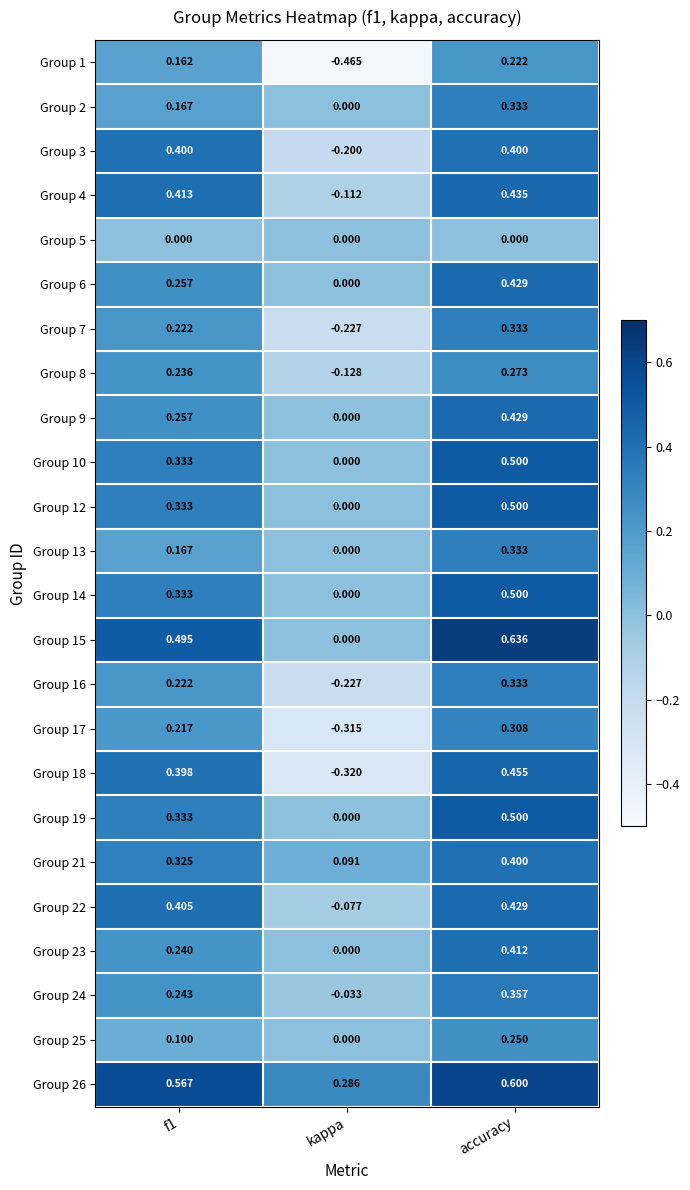

Where is Group 14 nearest to the value 0?

kappa